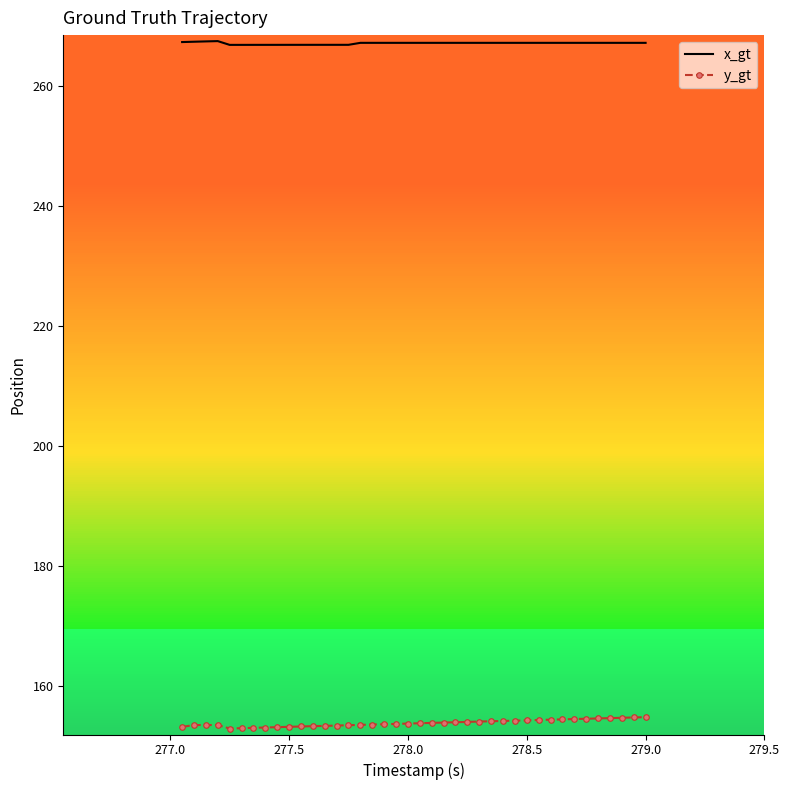

Which series has the largest total across all categories?

x_gt